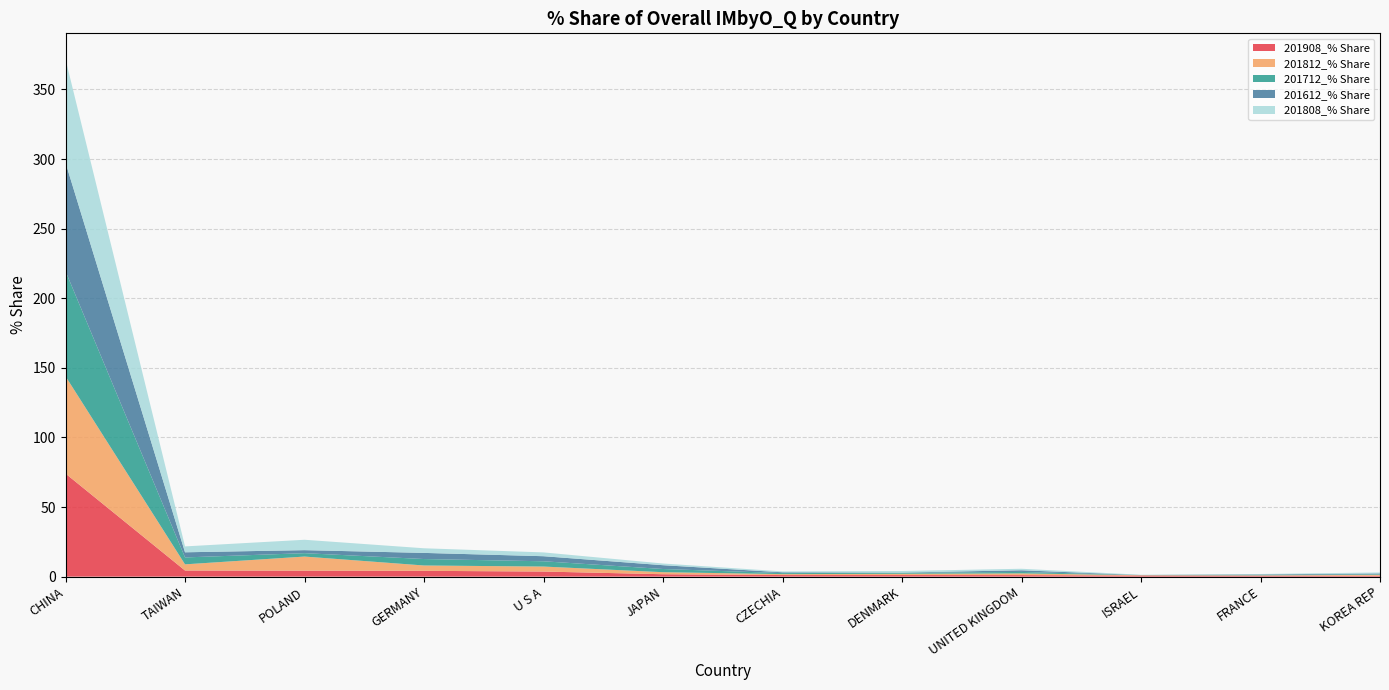

Reading left to right, list all the values displayed in this chart.

201908_% Share: 74.0	4.4	4.3	4.2	3.7	1.7	1.1	1.1	1.1	0.8	0.7	0.6
201812_% Share: 69.9	4.4	10.1	3.8	3.6	1.5	0.7	0.9	1.2	0.2	0.3	0.7
201712_% Share: 75.5	5.0	2.4	4.6	3.8	2.3	0.7	0.8	1.1	0.1	0.4	0.4
201612_% Share: 78.0	3.7	2.2	4.4	3.6	2.7	0.6	0.2	1.2	0.0	0.3	0.6
201808_% Share: 74.3	4.2	7.5	3.3	2.7	1.2	0.6	1.1	1.1	0.2	0.3	0.7